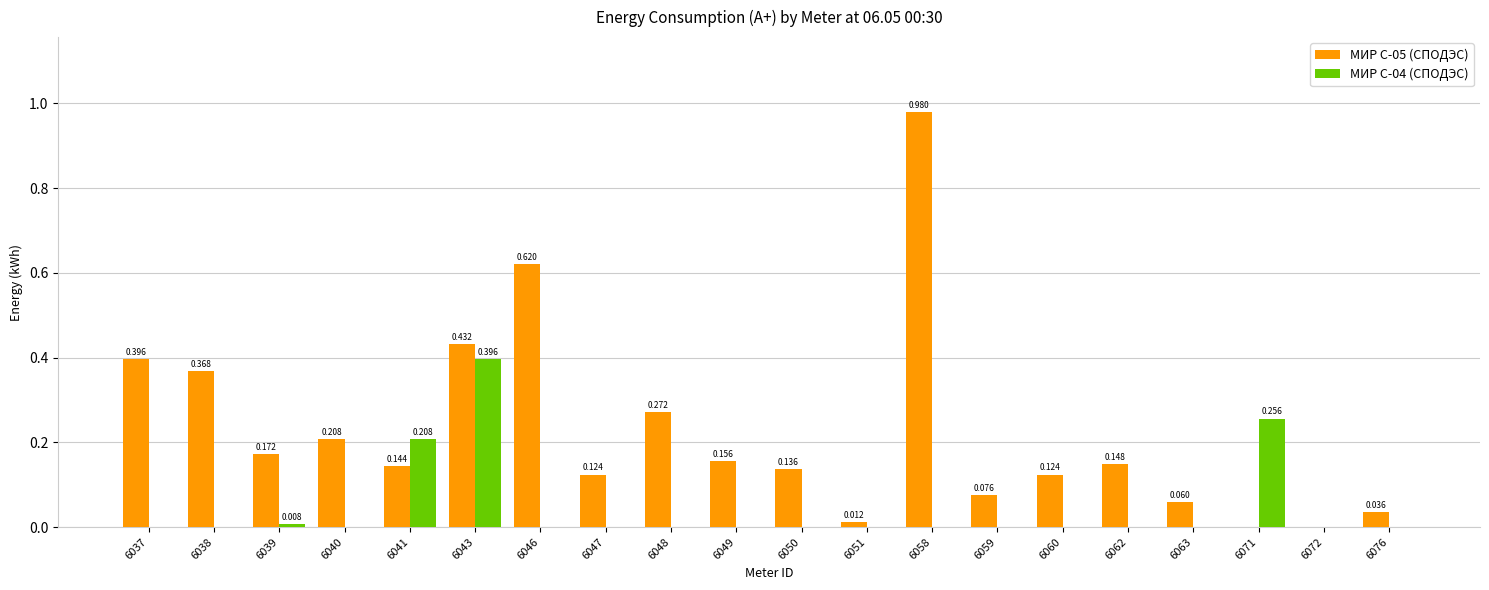

Is the value of МИР С-05 (СПОДЭС) at 6062 greater than the value of МИР С-04 (СПОДЭС) at 6063?

Yes